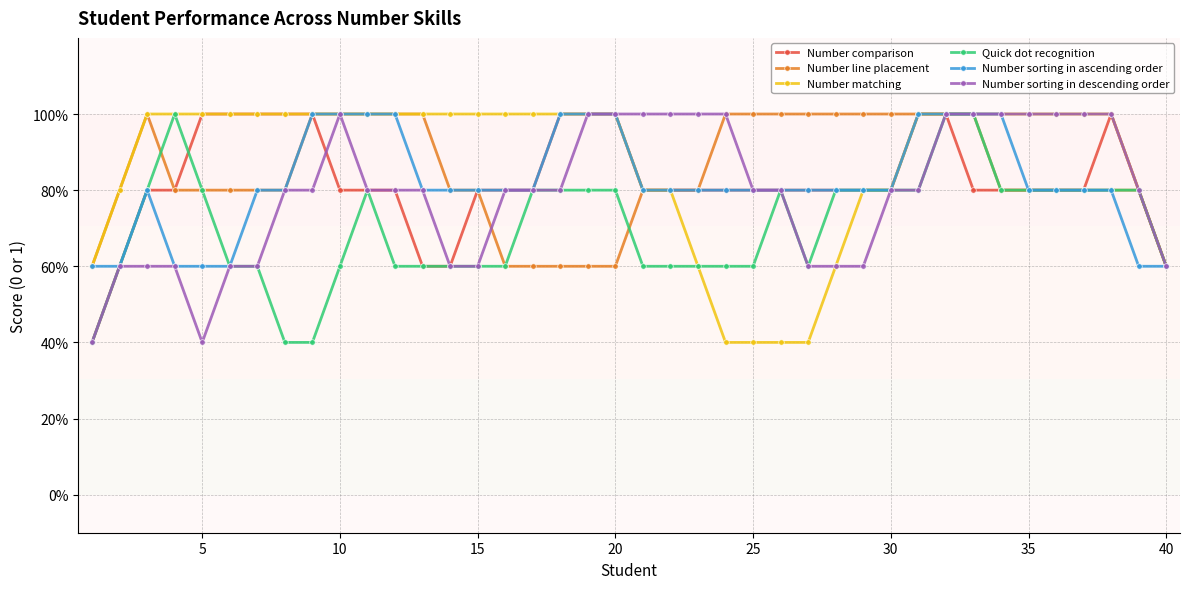

What is the minimum value shown in the chart?

0.4